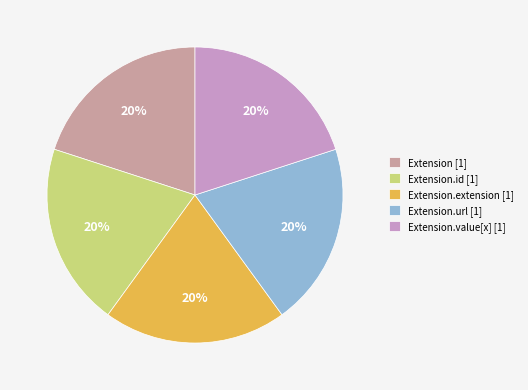

Does Extension.id [1] account for over 50% of the chart?

No